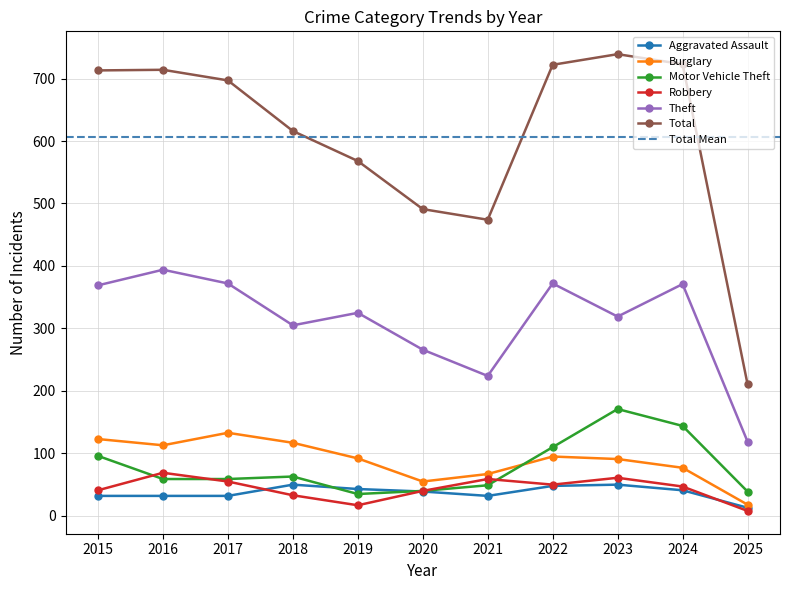

Which category has the highest value in the Motor Vehicle Theft series?

2023